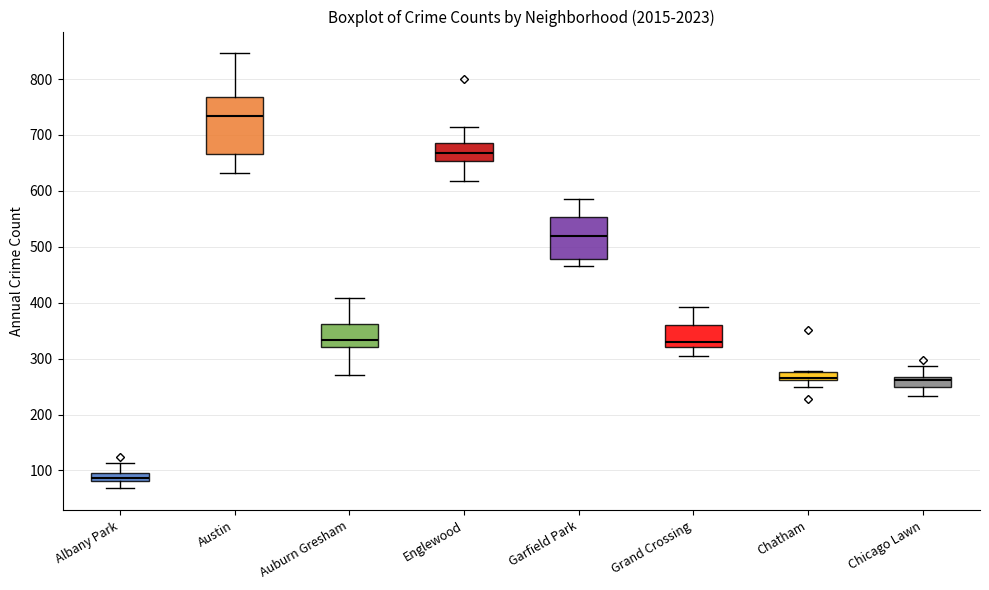

Comparing the boxes themselves (not the whiskers), which one is the tallest?

Austin